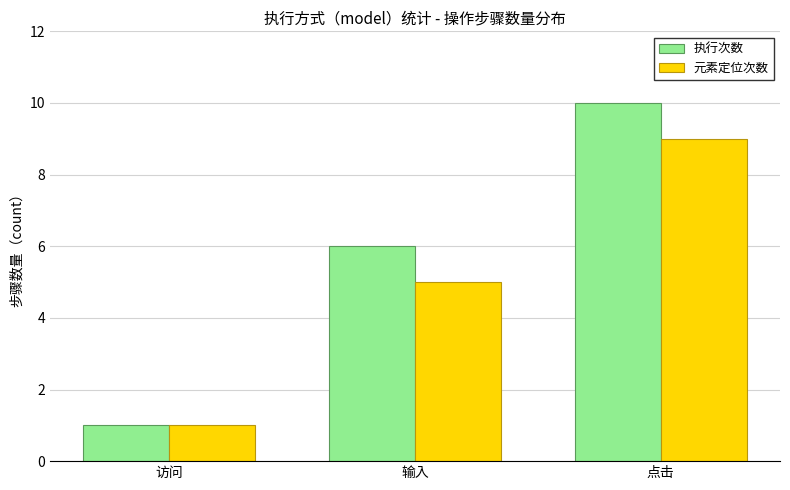

Count the 元素定位次数 values in the range 1 to 9.

3